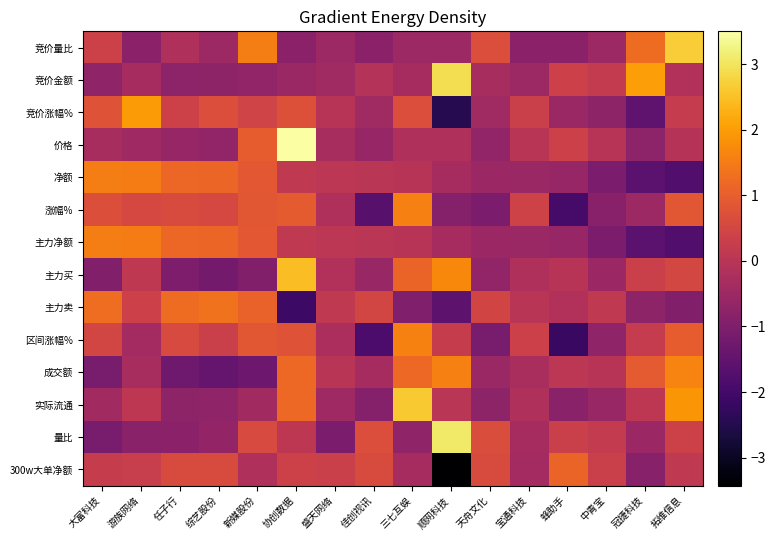

Which series has the widest spread of values?

300w大单净额